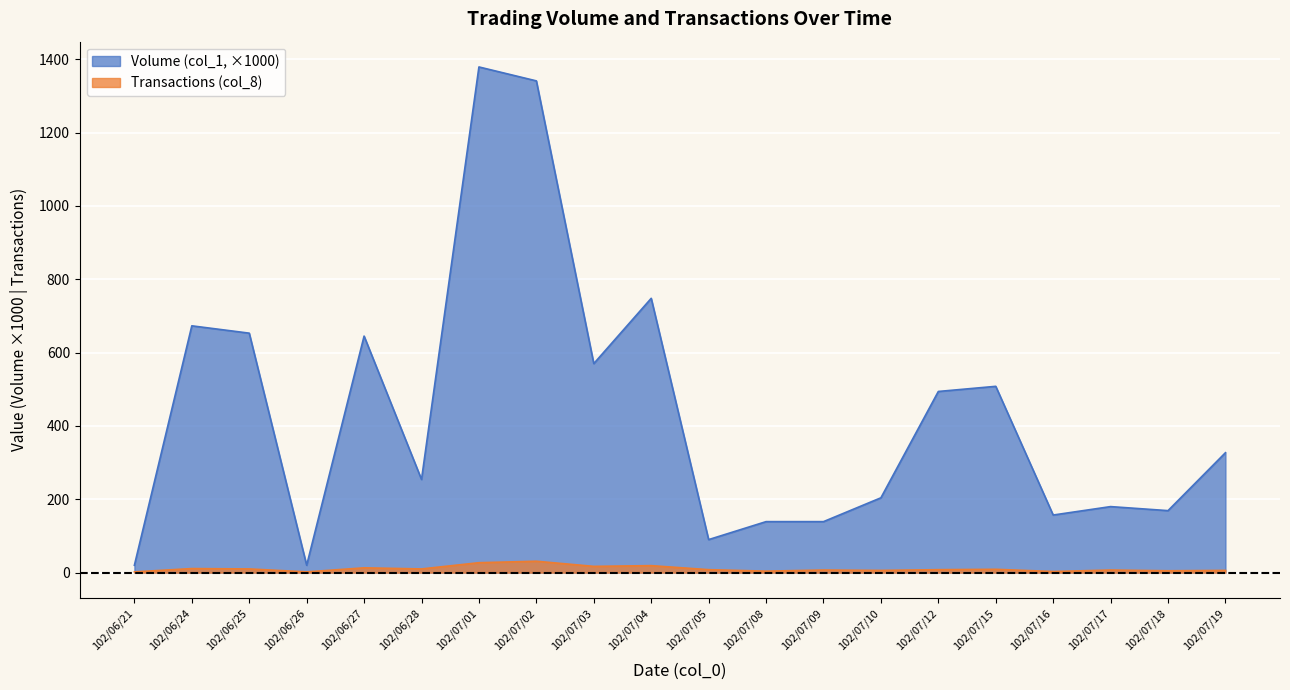

What are all the series names shown in the legend?

Volume (col_1, ×1000), Transactions (col_8)